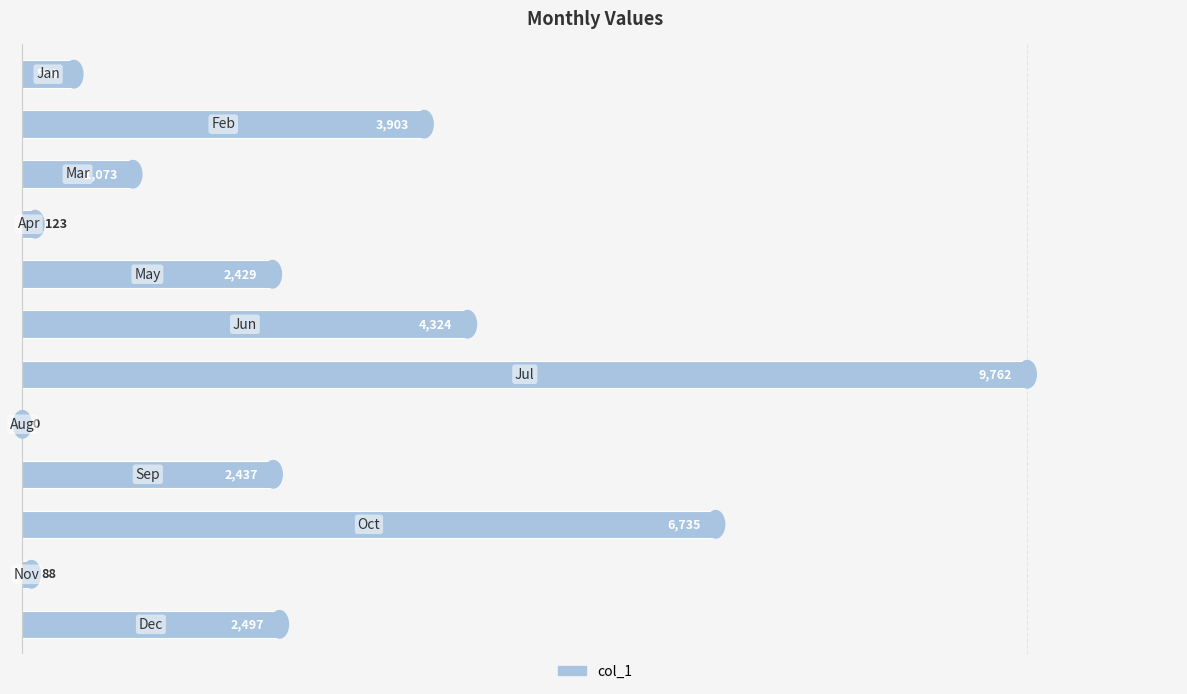

What is the maximum value shown in the chart?

9762